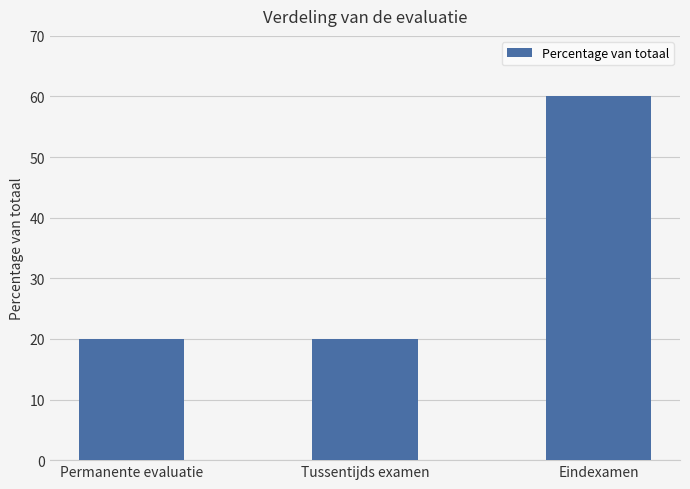

What is the ratio of the value at Permanente evaluatie to the value at Tussentijds examen?

1.0